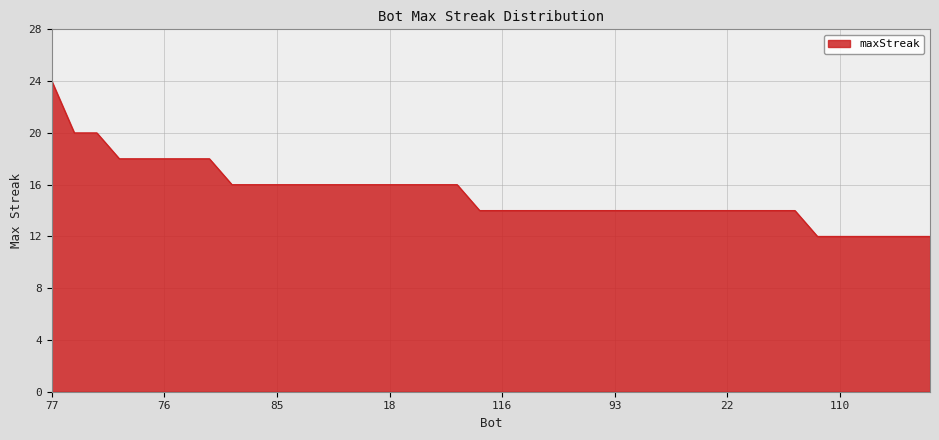

What is the minimum value shown in the chart?

12